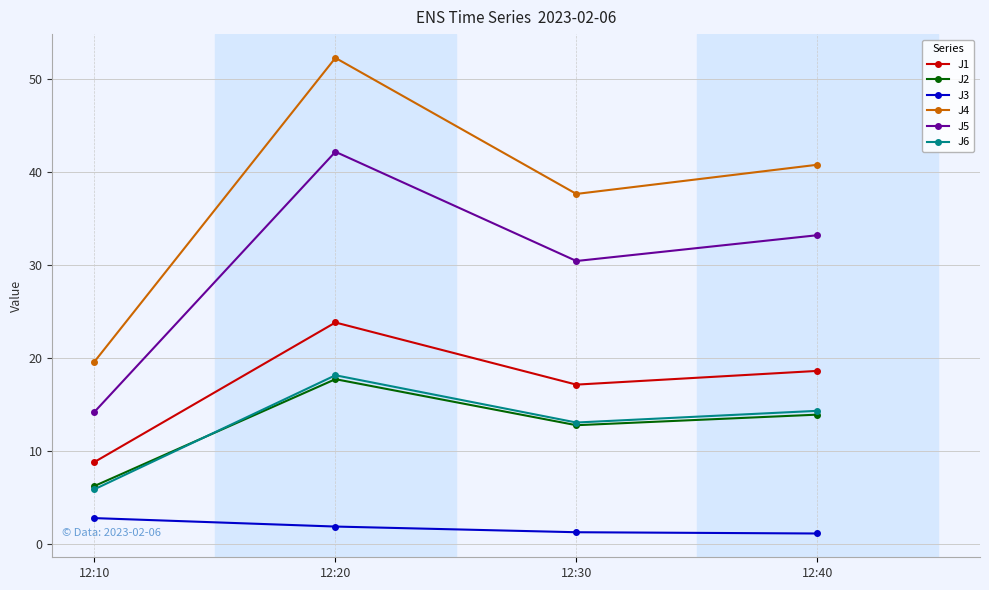

What is the value of the J4 point at the 2nd from the left?

52.2